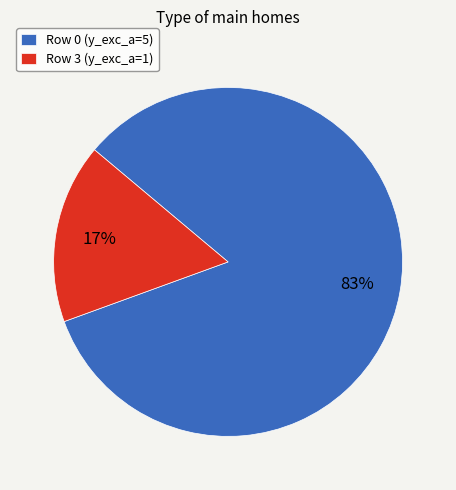

Count the number of slices in the pie.

2